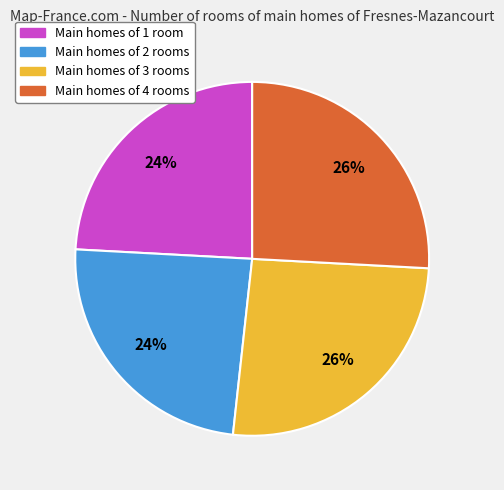

Is there a majority slice in this chart?

No